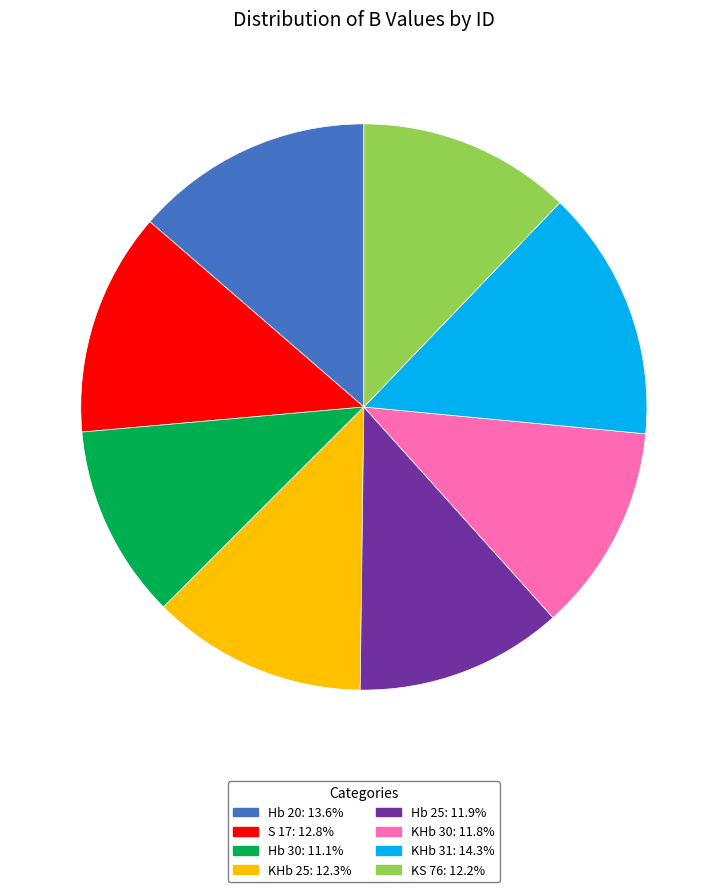

Approximately how many times larger is the value at Hb 20 compared to KHb 25?

1.1